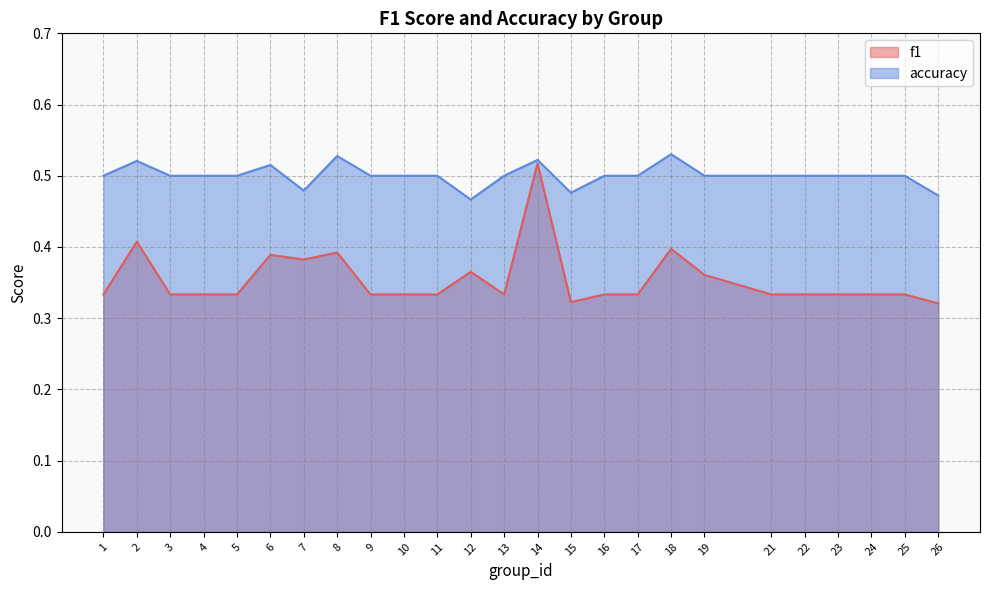

What are all the series names shown in the legend?

f1, accuracy